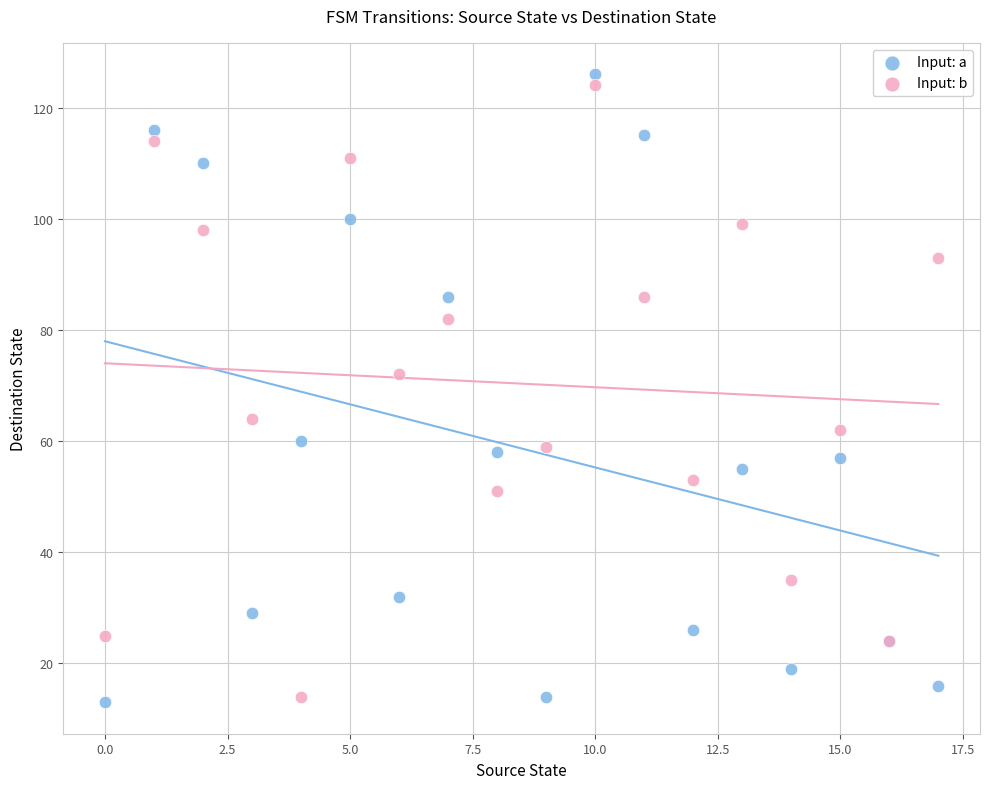

In the Input: a series, what Y value is closest to 69?

60